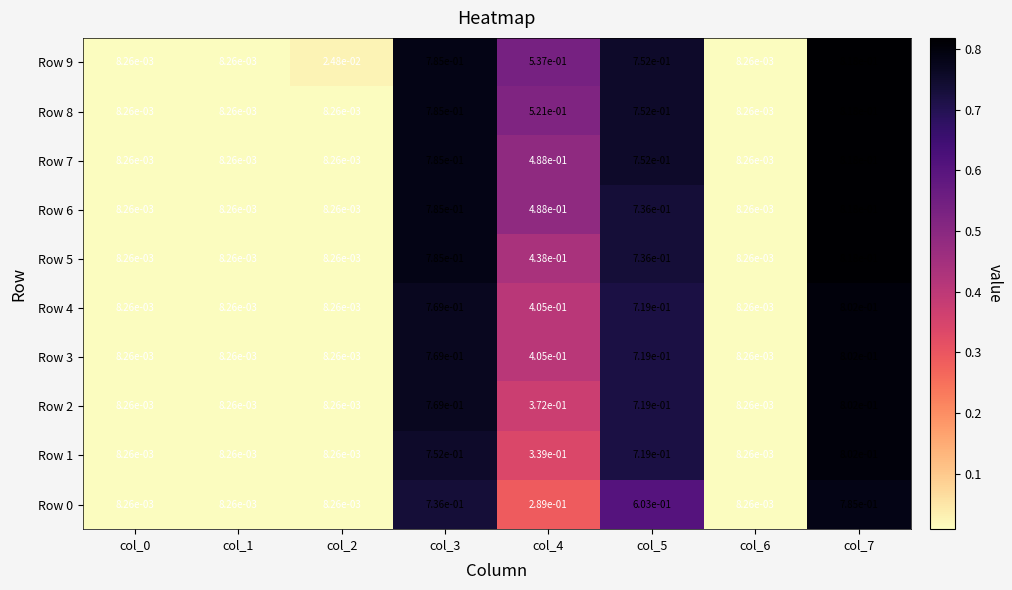

Is the value of Row 4 at col_1 greater than the value of Row 7 at col_5?

No